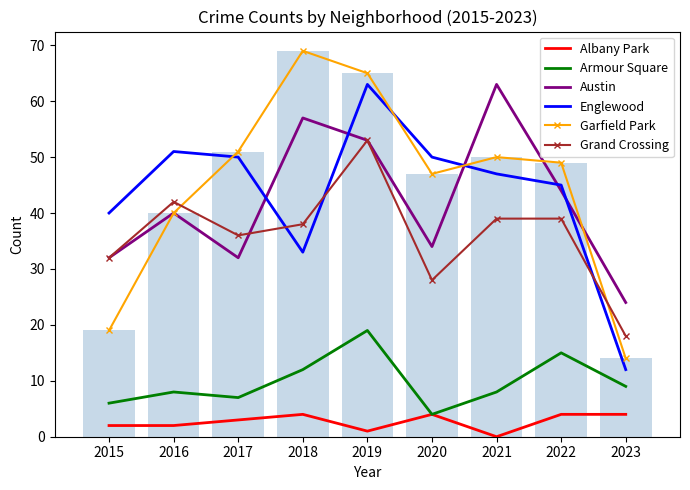

What is the difference between the maximum and second lowest values in the Englewood series?

30